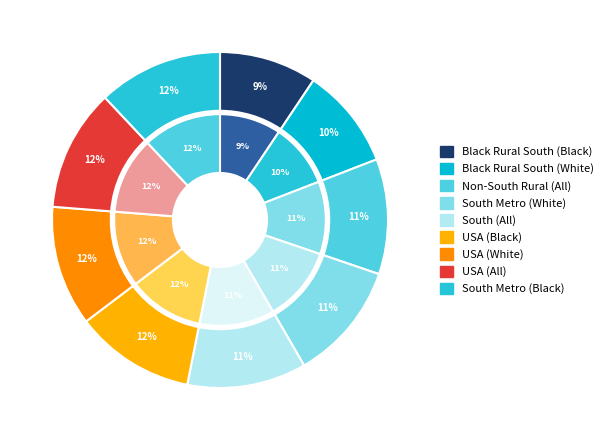

True or false: South Metro (Black only) accounts for 18% of the total.

False